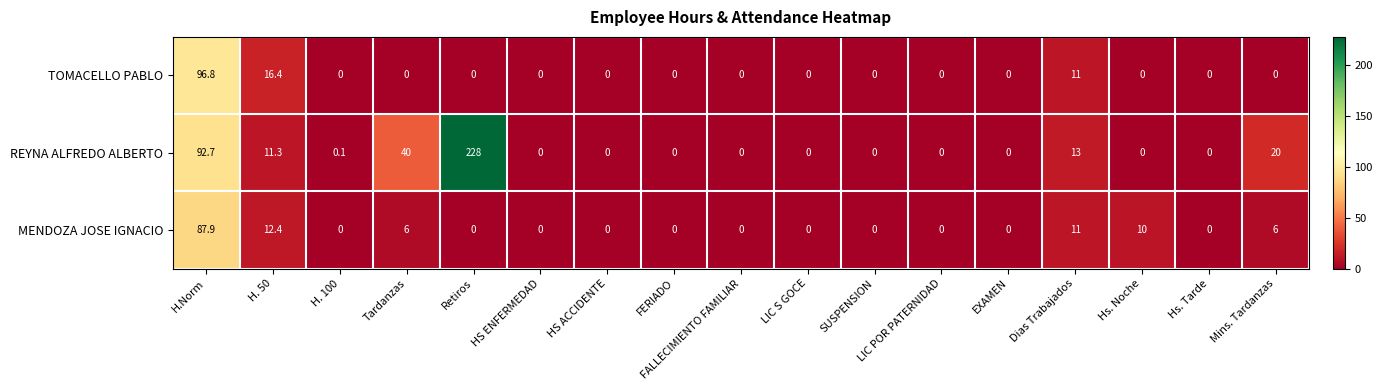

At which category is the sum across all series the highest?

H.Norm